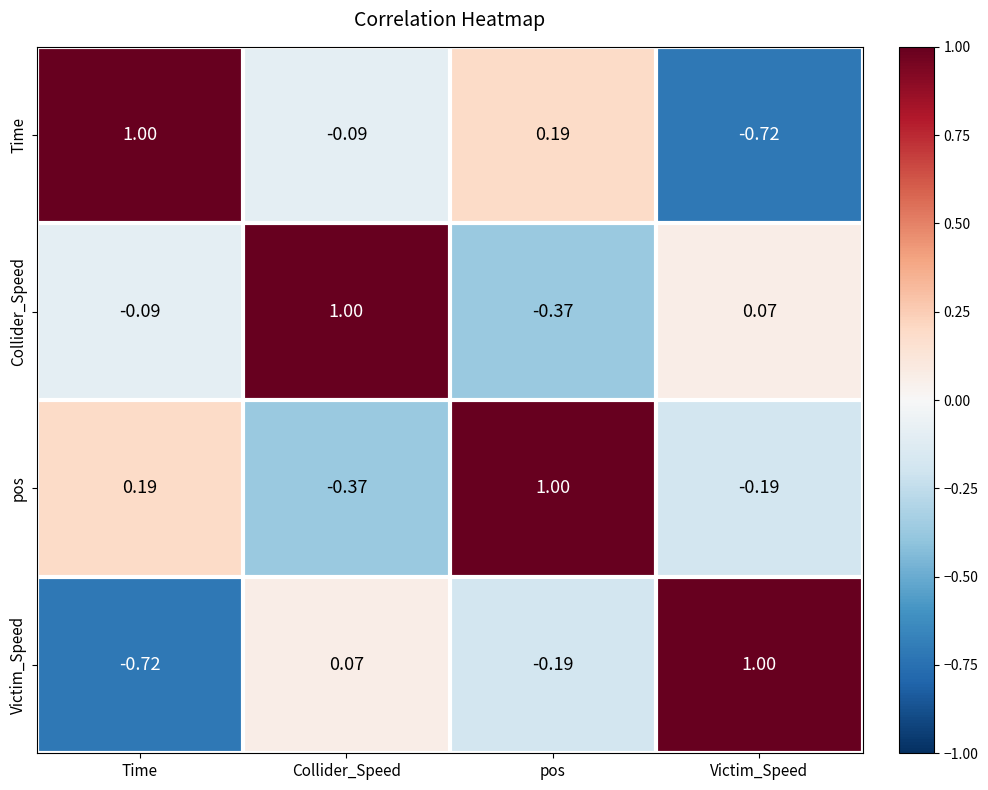

How many data points does each series have?

4